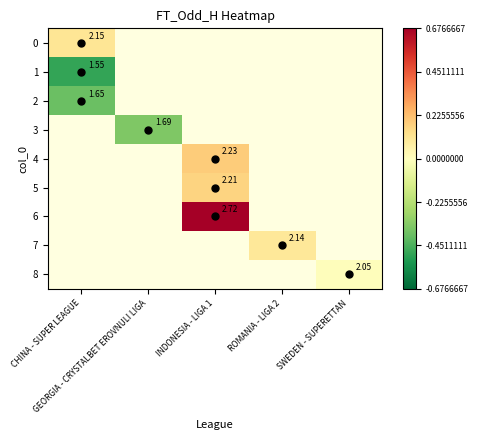

Rank the series at GEORGIA - CRYSTALBET EROVNULI LIGA from lowest to highest value.

0, 1, 2, 3, 4, 5, 6, 7, 8